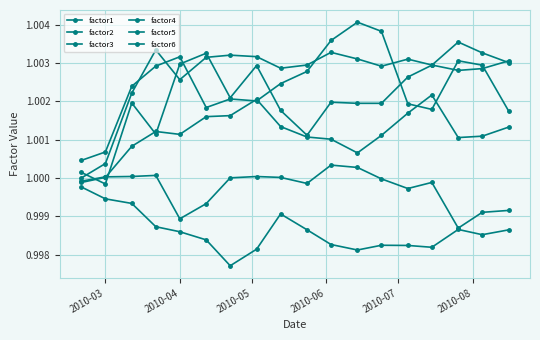

What is the value of the factor1 point at the 5th from the left?

1.0